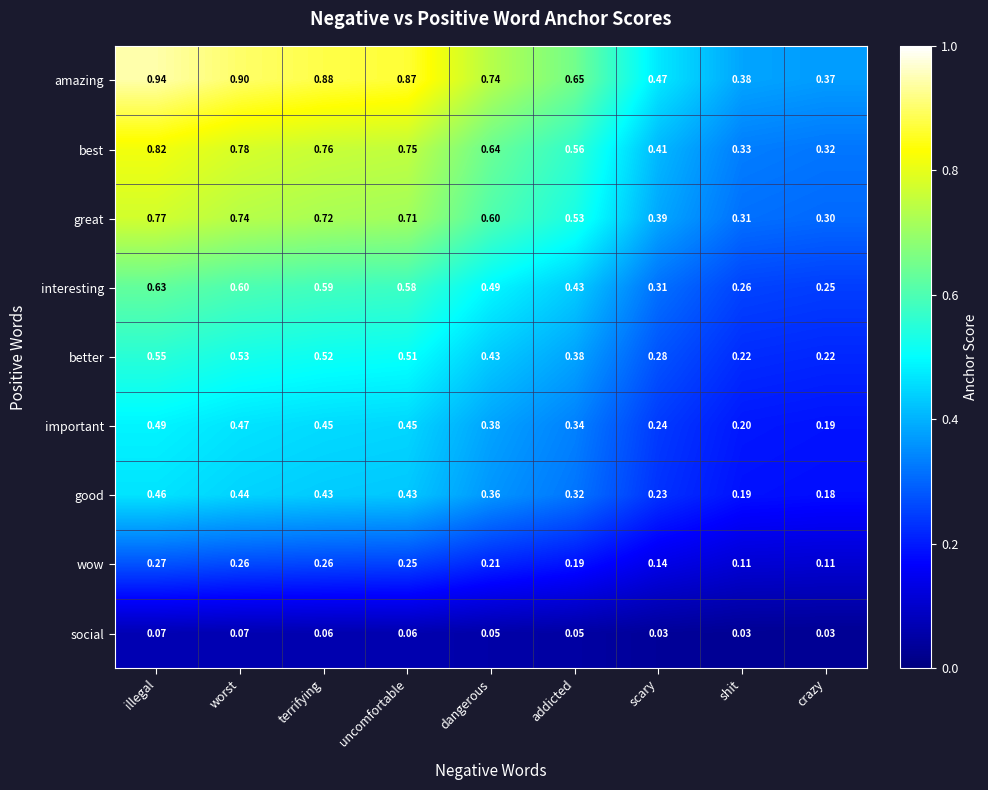

How many categories are shown in the chart?

9